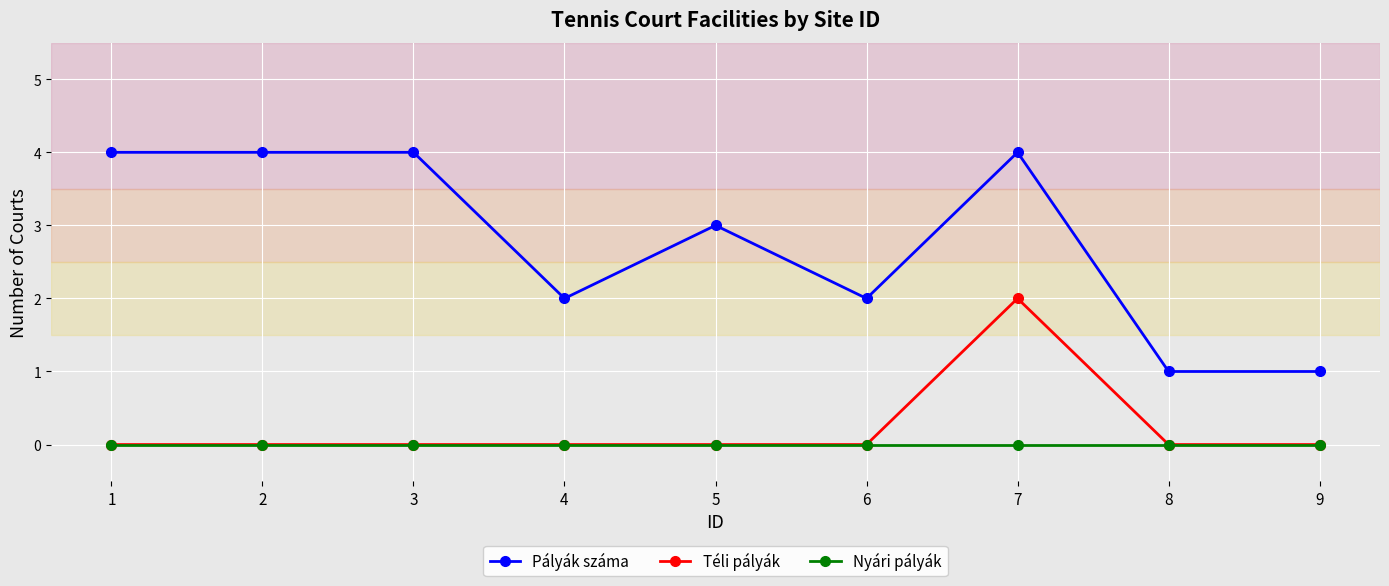

True or false: Pályák száma and Nyári pályák intersect in this chart.

False